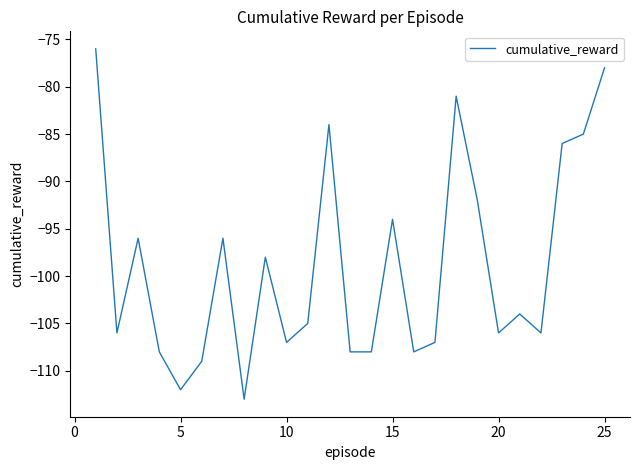

What is the smallest value displayed?

-113